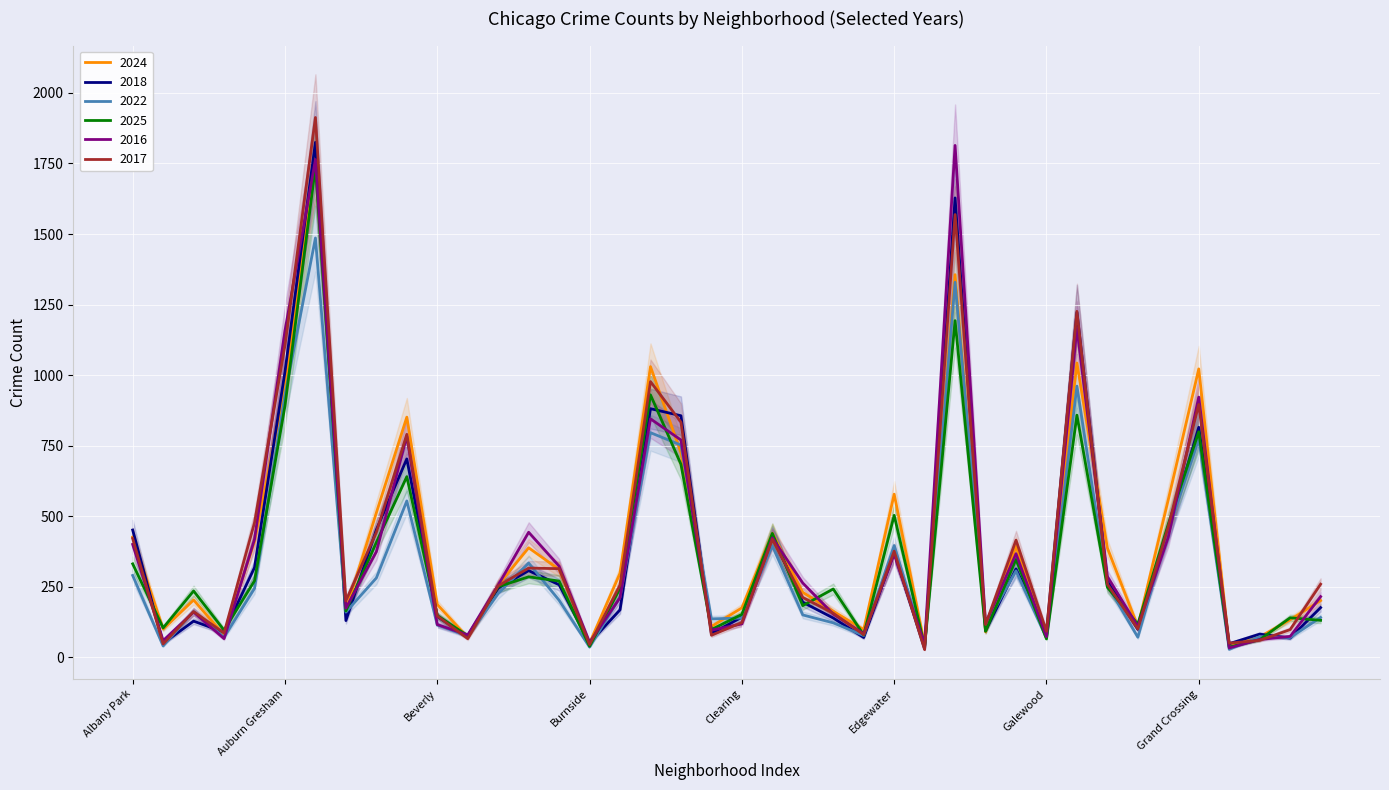

Reading left to right, what are all the values shown in this chart?

2024: 426	100	203	79	410	956	1772	166	512	851	187	70	256	388	311	50	298	1030	725	109	175	439	230	163	98	578	44	1356	90	393	78	1043	387	109	559	1022	38	72	133	201
2018: 451	49	128	89	318	1012	1825	130	452	703	144	74	245	307	257	51	168	881	856	84	142	430	195	139	70	372	30	1628	94	313	86	1222	269	99	447	815	48	82	68	176
2022: 290	40	162	71	244	929	1486	160	281	554	114	75	226	334	202	36	213	796	752	136	139	395	150	122	77	396	39	1329	113	306	68	961	255	71	449	773	28	73	70	141
2025: 331	104	235	96	271	891	1738	164	407	640	148	76	250	285	270	39	244	930	684	98	152	439	183	242	79	503	39	1193	92	347	65	858	248	117	472	799	36	62	140	131
2016: 400	59	160	66	418	1157	1764	174	374	783	116	79	256	443	323	53	211	845	770	96	118	423	263	153	83	365	46	1814	119	367	73	1168	286	109	426	922	33	63	74	215
2017: 421	47	162	86	477	1105	1913	200	443	790	146	66	253	316	314	45	256	977	833	78	123	418	212	156	80	376	27	1569	116	415	92	1226	259	100	463	896	50	60	98	259